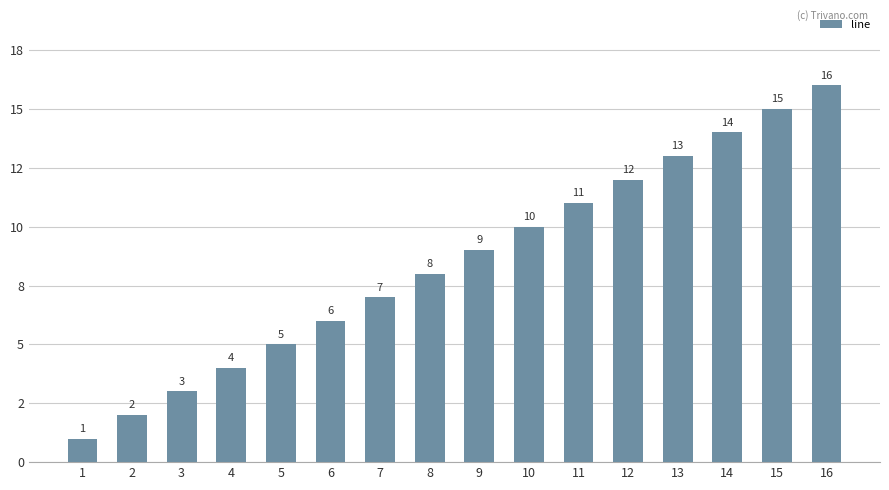

Which category has the highest value across all series?

16